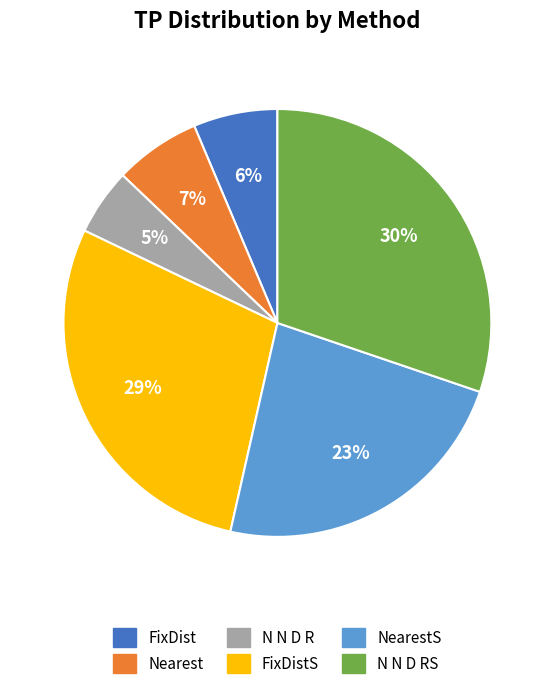

To the nearest percent, what is the difference between the largest and smallest slice percentages?

25%